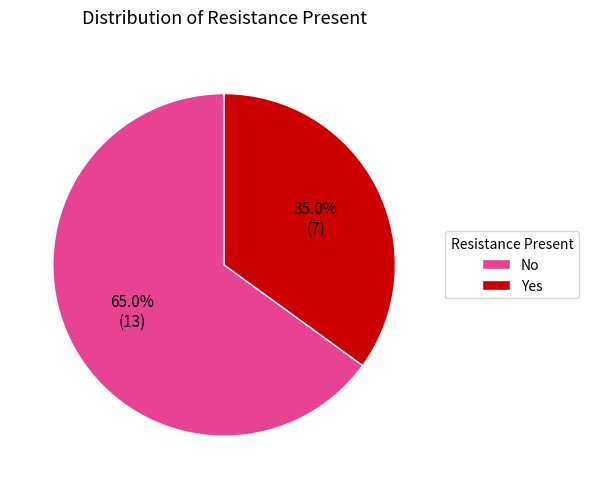

What is the smallest slice in the pie chart?

Yes